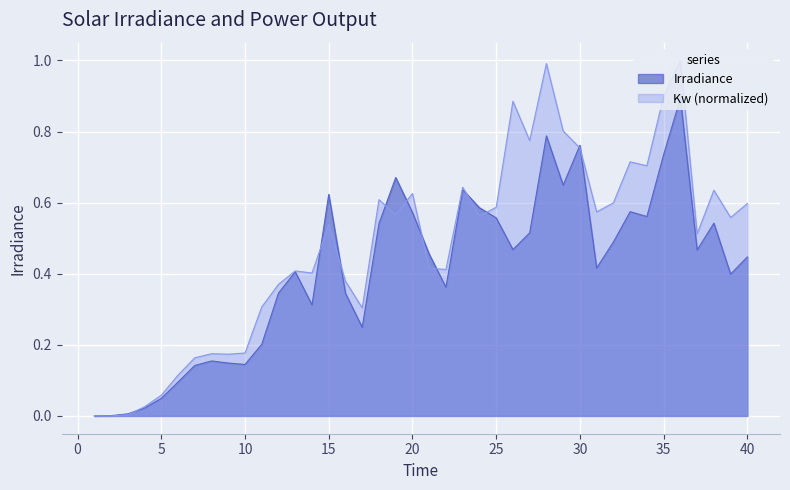

Reading left to right, what are all the values shown in this chart?

Irradiance: 1=0.0	2=0.0	3=0.0	4=0.0	5=0.0	6=0.1	7=0.1	8=0.2	9=0.1	10=0.1	11=0.2	12=0.3	13=0.4	14=0.3	15=0.6	16=0.3	17=0.2	18=0.5	19=0.7	20=0.6	21=0.5	22=0.4	23=0.6	24=0.6	25=0.6	26=0.5	27=0.5	28=0.8	29=0.6	30=0.8	31=0.4	32=0.5	33=0.6	34=0.6	35=0.7	36=0.9	37=0.5	38=0.5	39=0.4	40=0.4
Kw: 1=0.0	2=0.0	3=0.0	4=0.0	5=0.1	6=0.1	7=0.2	8=0.2	9=0.2	10=0.2	11=0.3	12=0.4	13=0.4	14=0.4	15=0.5	16=0.4	17=0.3	18=0.6	19=0.6	20=0.6	21=0.4	22=0.4	23=0.6	24=0.6	25=0.6	26=0.9	27=0.8	28=1.0	29=0.8	30=0.8	31=0.6	32=0.6	33=0.7	34=0.7	35=0.9	36=1.0	37=0.5	38=0.6	39=0.6	40=0.6